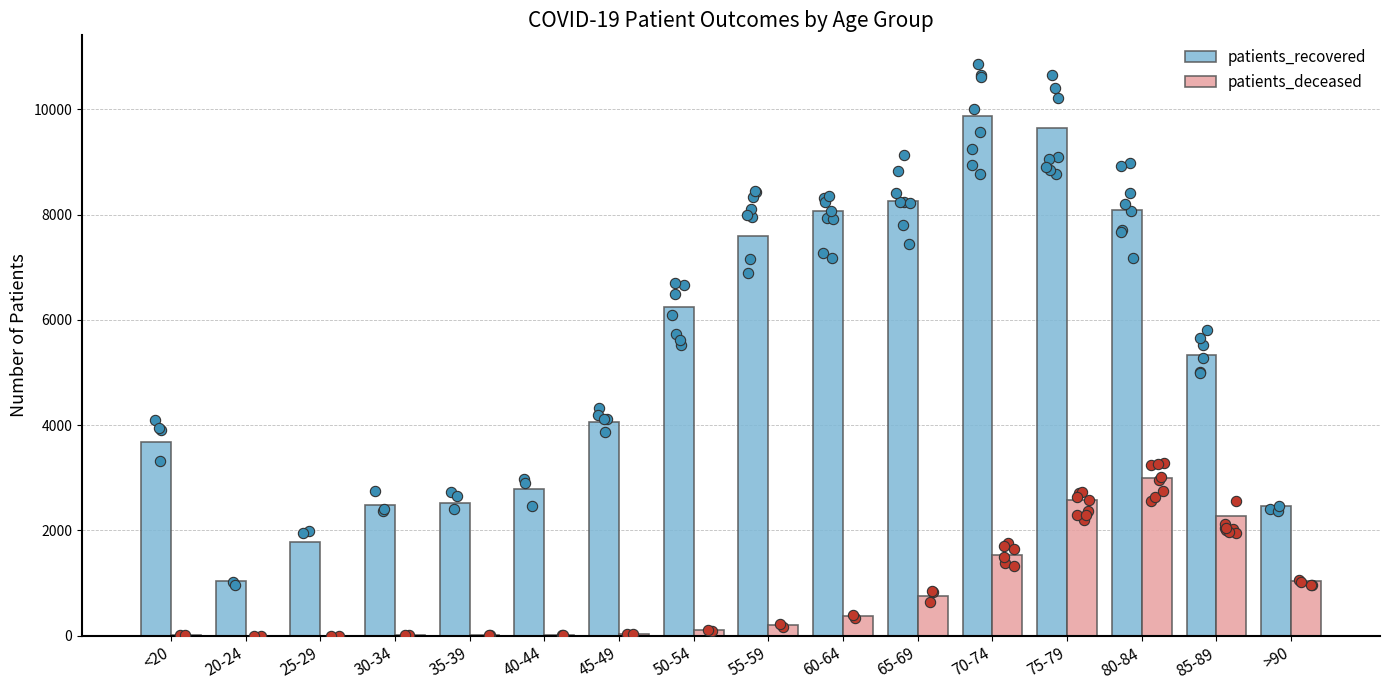

Is the value of patients_deceased at 50-54 greater than the value of patients_recovered at 45-49?

No